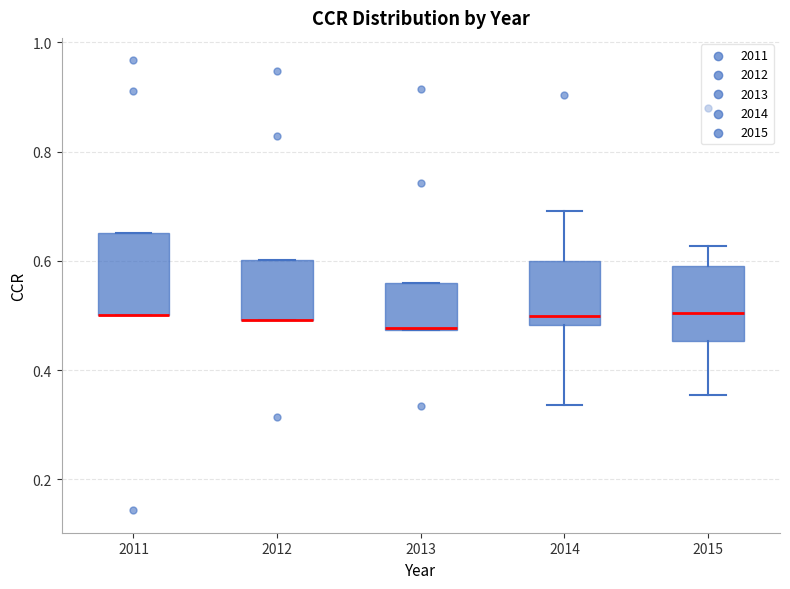

Where is the upper edge of the box at x = 2013 on the y-axis? The values are not printed on the chart, so give them approximately, as read against the axis.

0.56